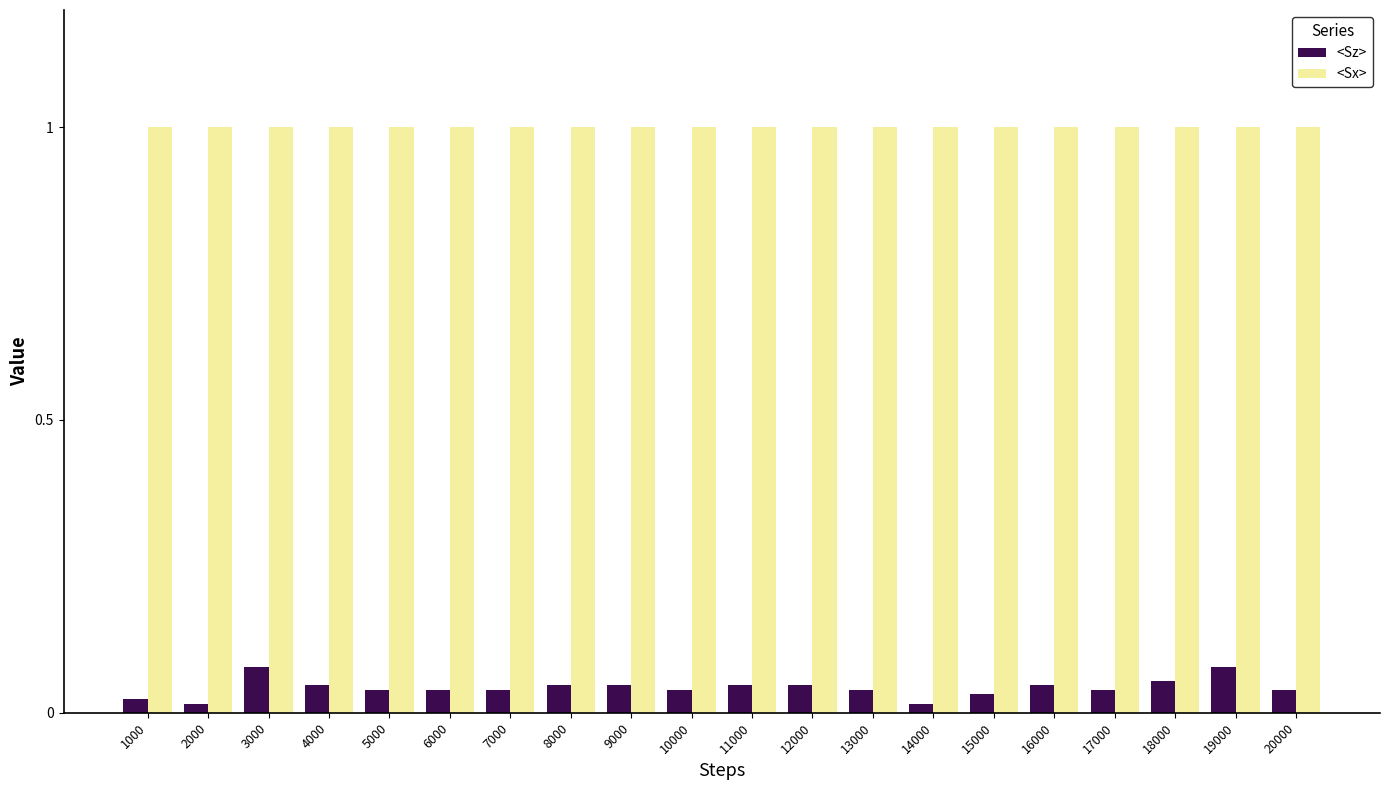

How many bars are there in each group?

2